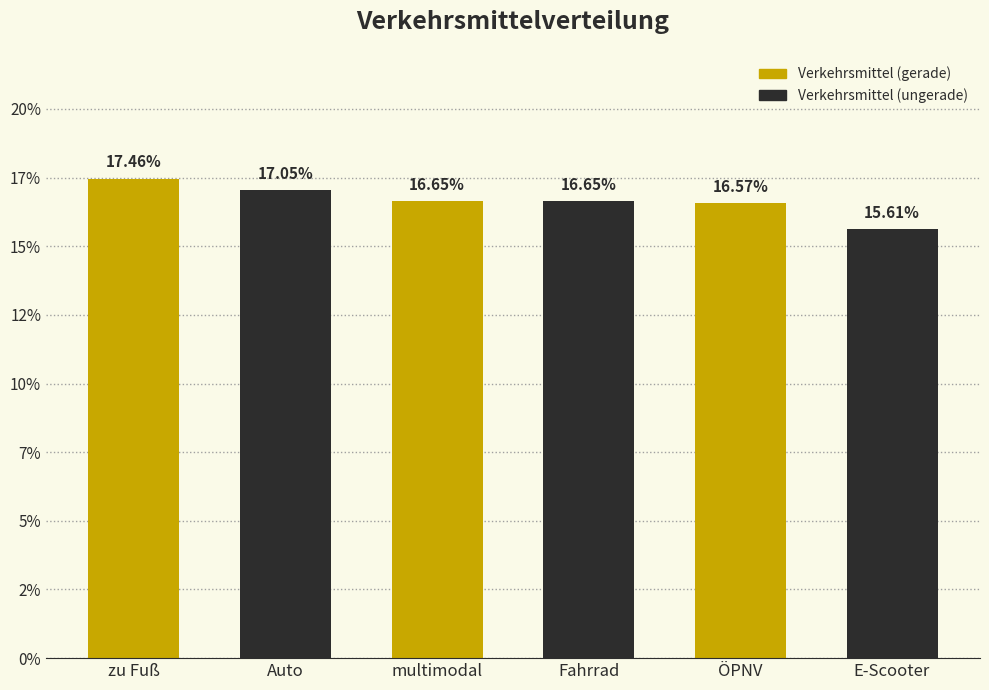

What is the label of the 3rd bar from the right?

Fahrrad